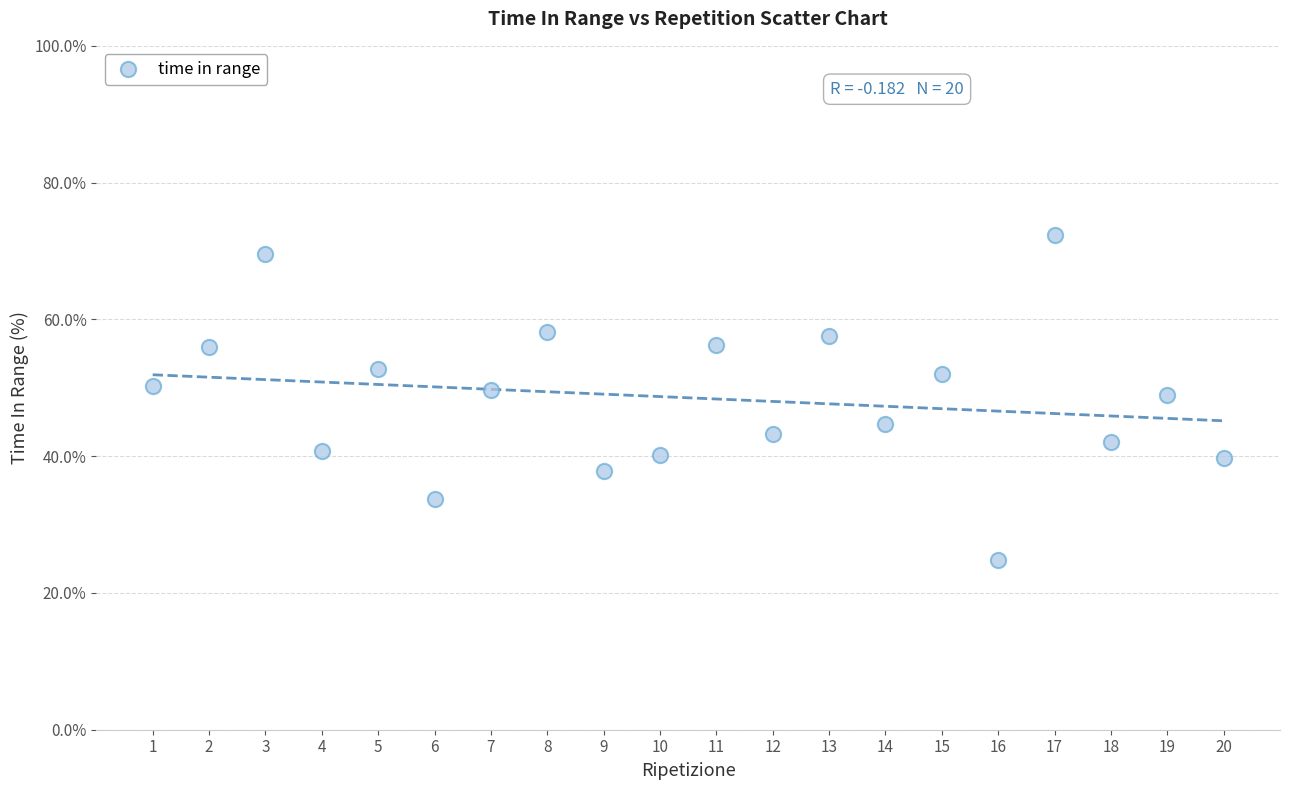

What is the range of Y values (max minus min)?

47.5